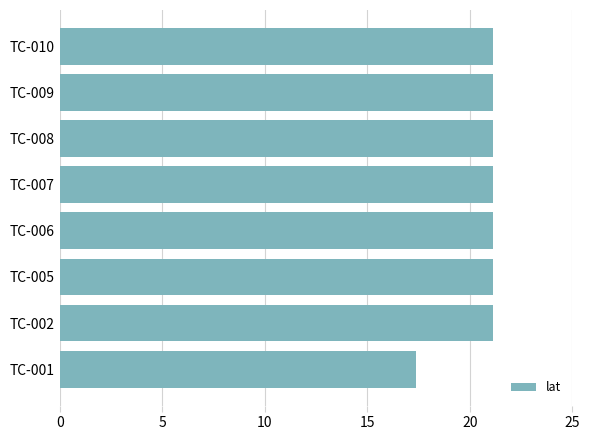

How many series are shown in this chart?

1